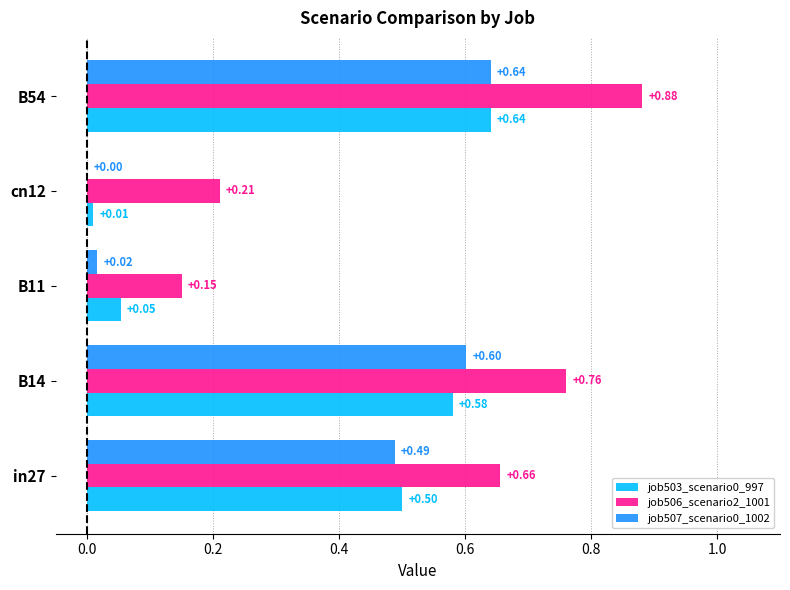

Is the value of job507_scenario0_1002 at B11 greater than the value of job506_scenario2_1001 at B14?

No